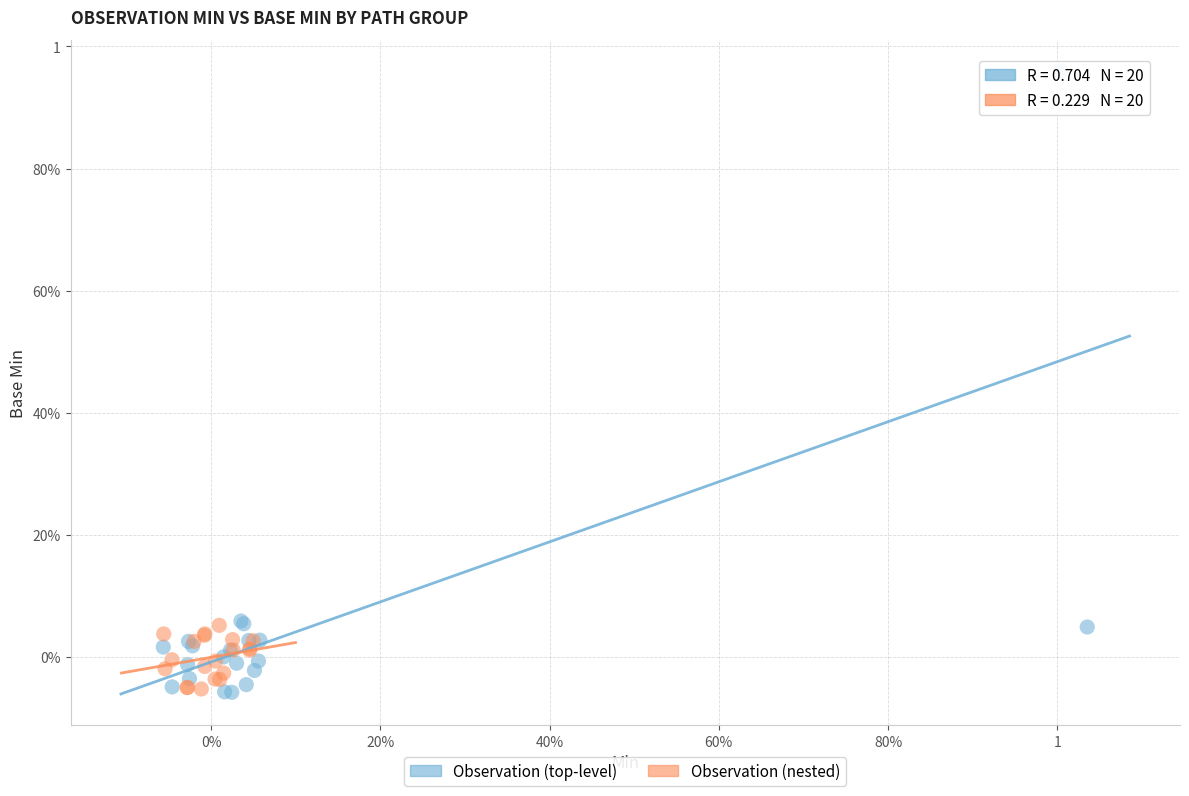

What are all the series names shown in the legend?

Observation (top-level), Observation (nested)